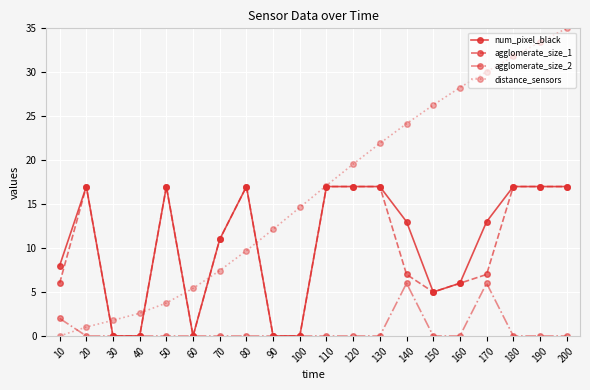

What is the sum of all agglomerate_size_2 values?

14.0